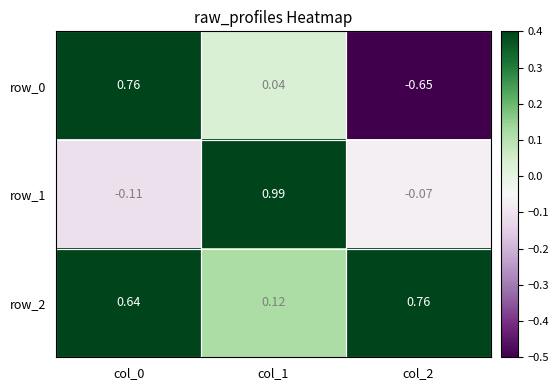

What is the difference between the second highest and minimum values in the row_2 series?

0.5